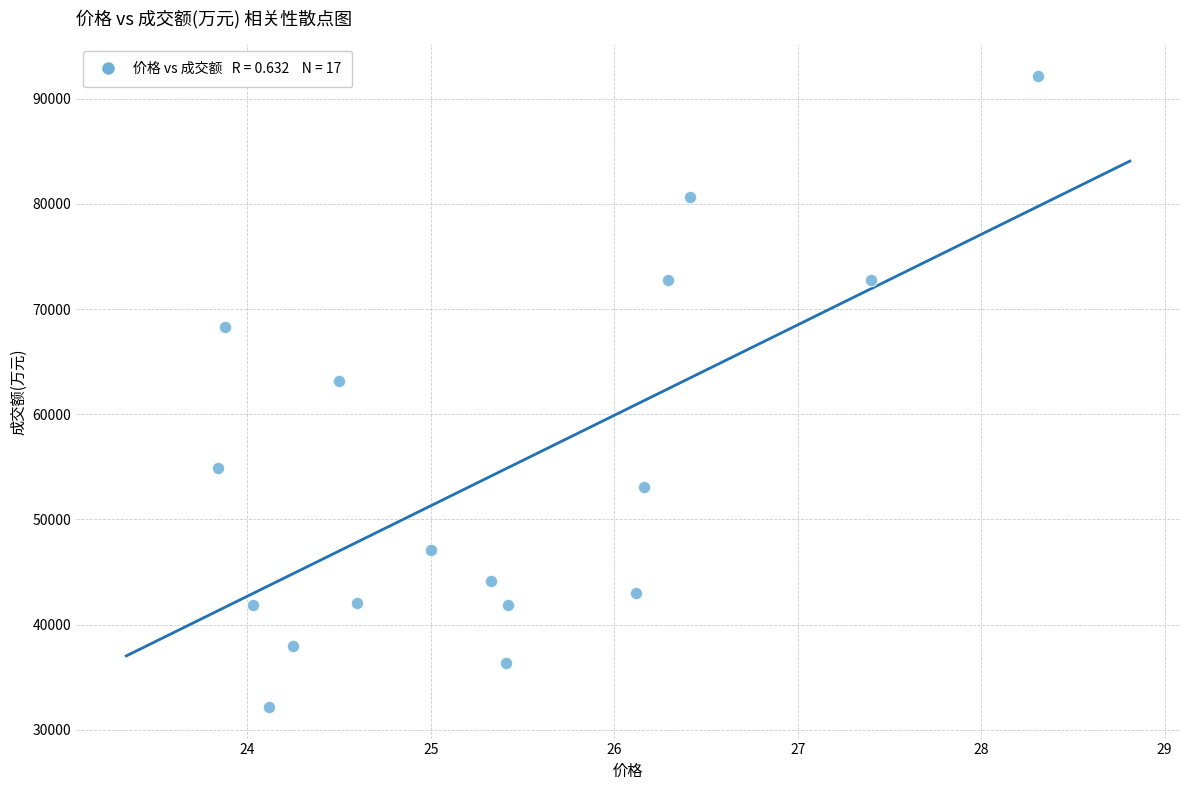

What Y value in the scatter plot is closest to 62175?

63206